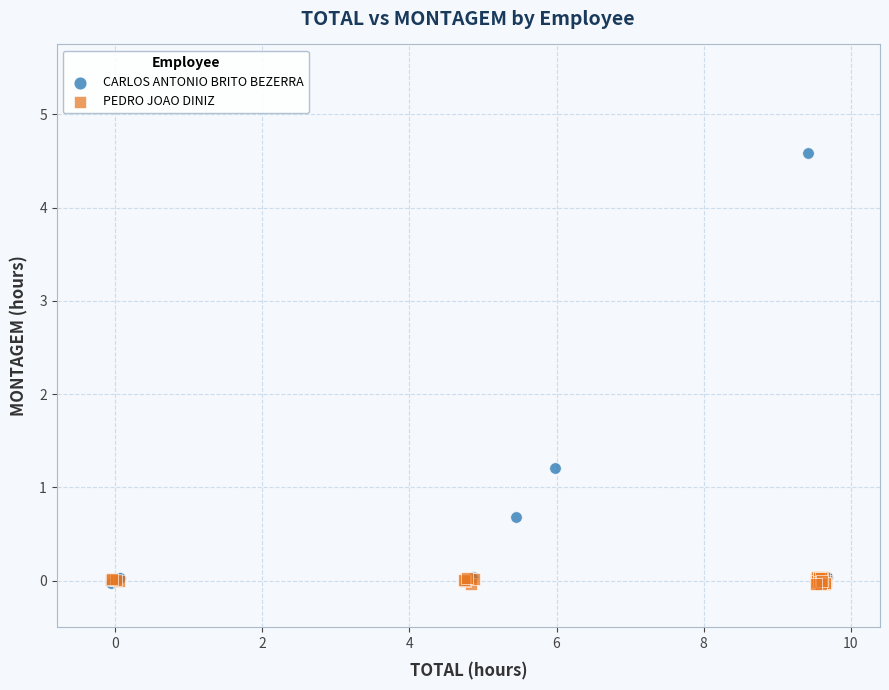

Which series reaches the maximum Y coordinate?

CARLOS ANTONIO BRITO BEZERRA